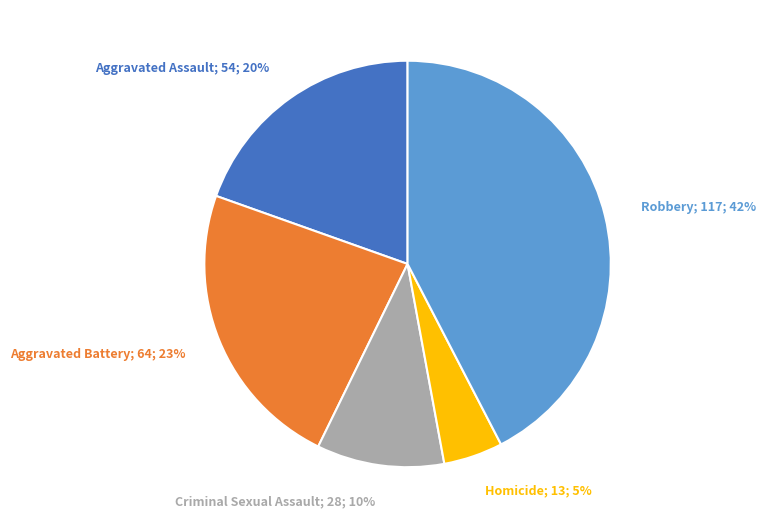

Count the number of slices in the pie.

5